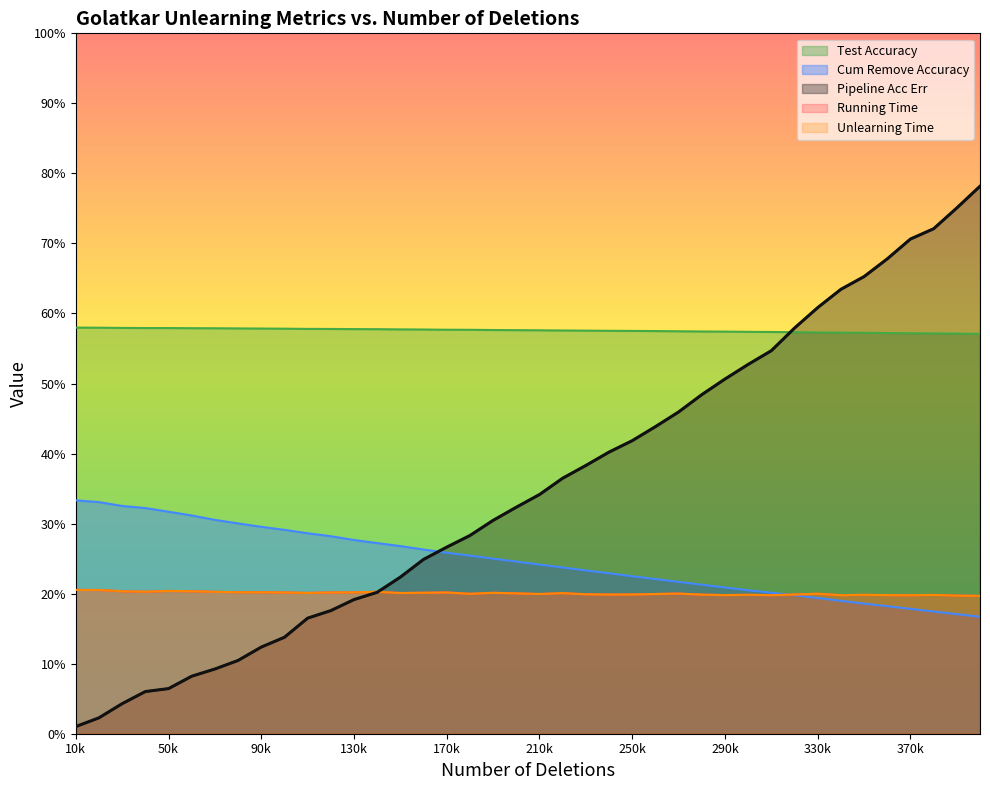

At which category is the sum across all series the highest?

400000